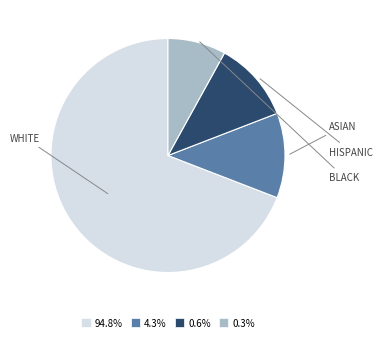

Is there any slice that represents more than half of the pie?

Yes